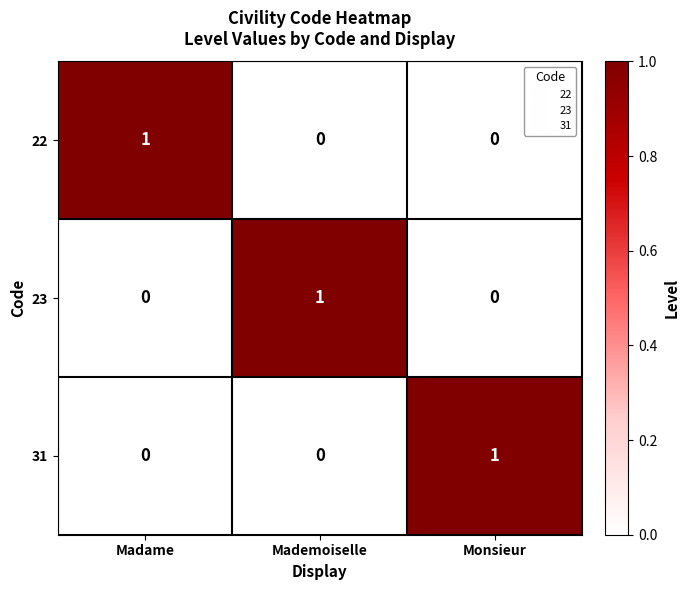

How many positive values does the 23 series have?

1